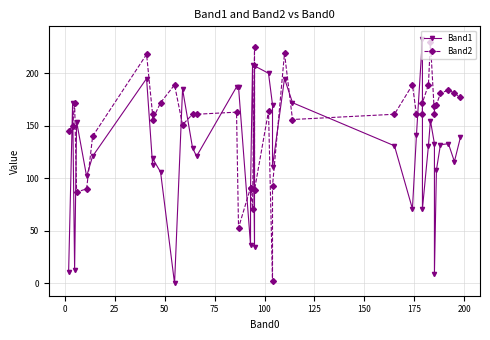

List the series in order of their peak value, highest first.

Band1, Band2